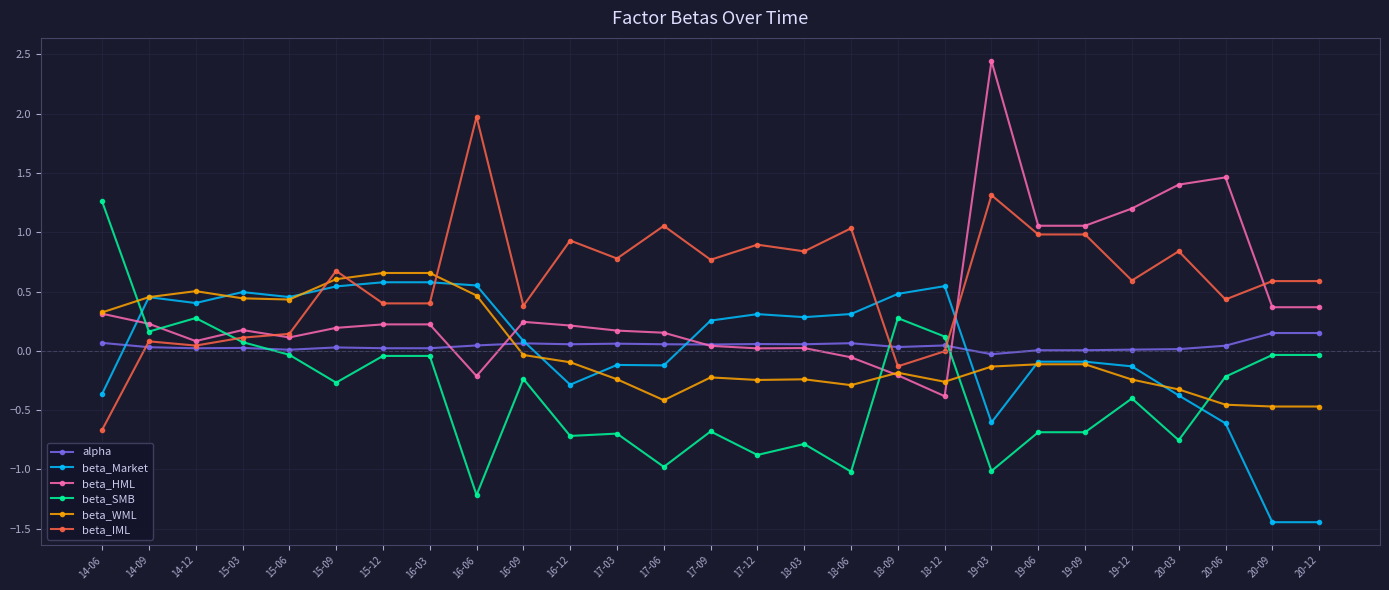

What are all the series names shown in the legend?

alpha, beta_Market, beta_HML, beta_SMB, beta_WML, beta_IML